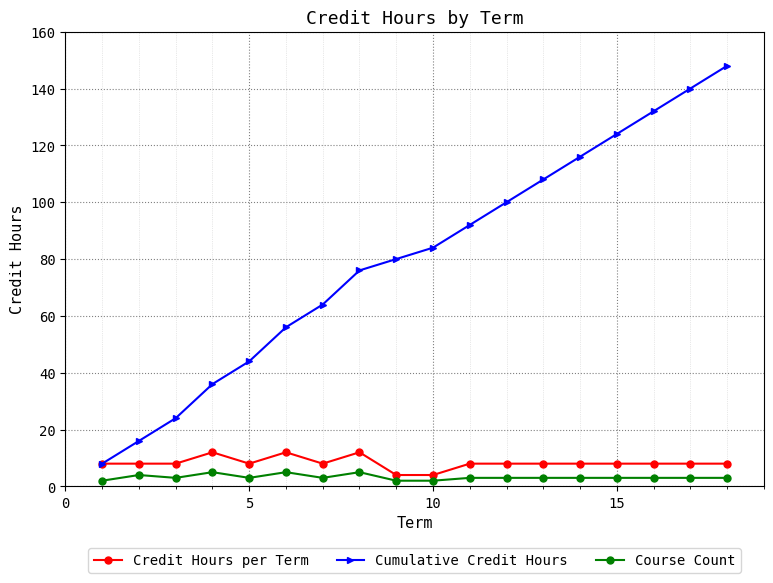

Which series has the largest total across all categories?

Cumulative Credit Hours